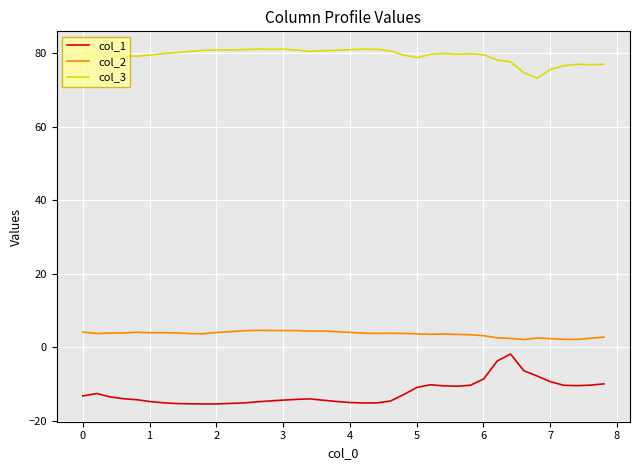

What is the difference between the maximum and minimum values in the col_3 series?

7.9